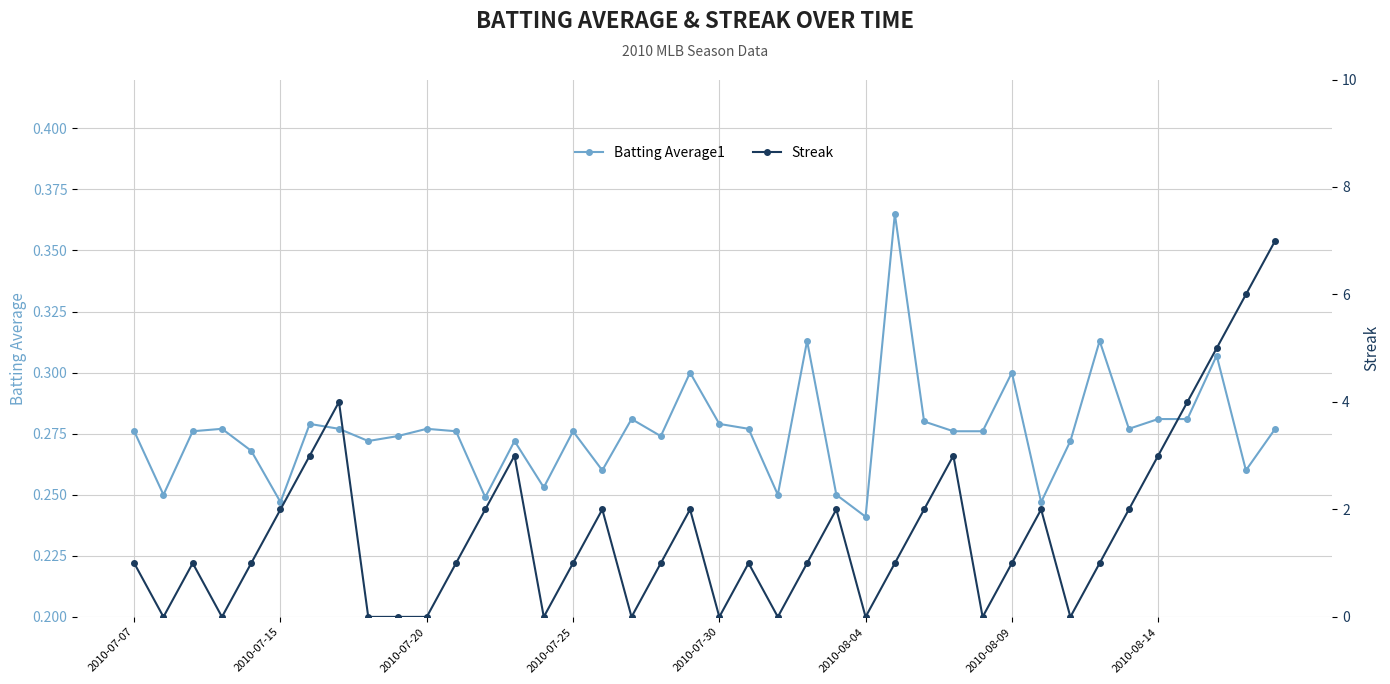

The Streak series shows 6.6 at 37. True or false?

False